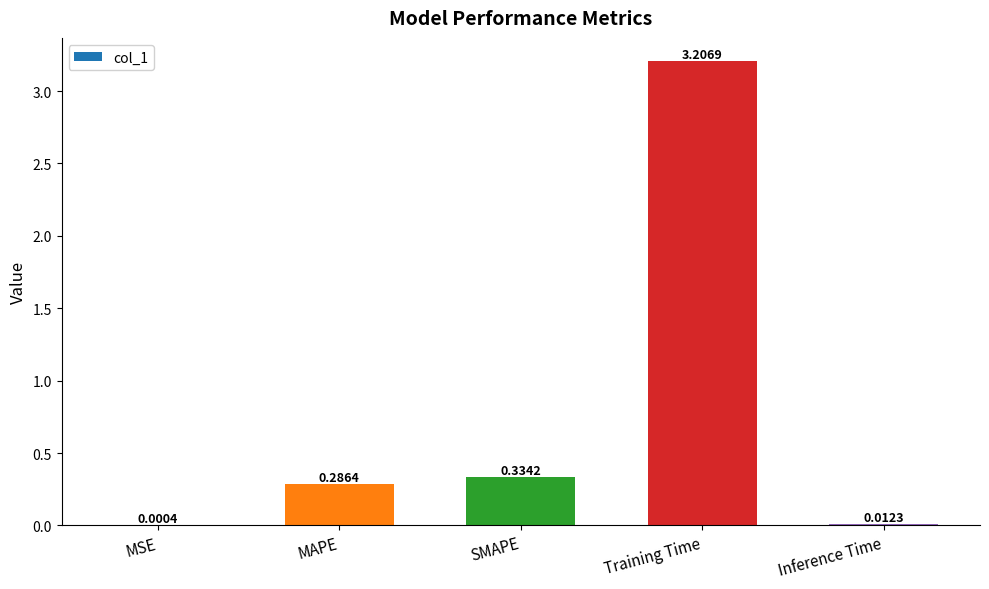

Which category has the highest value across all series?

Training Time